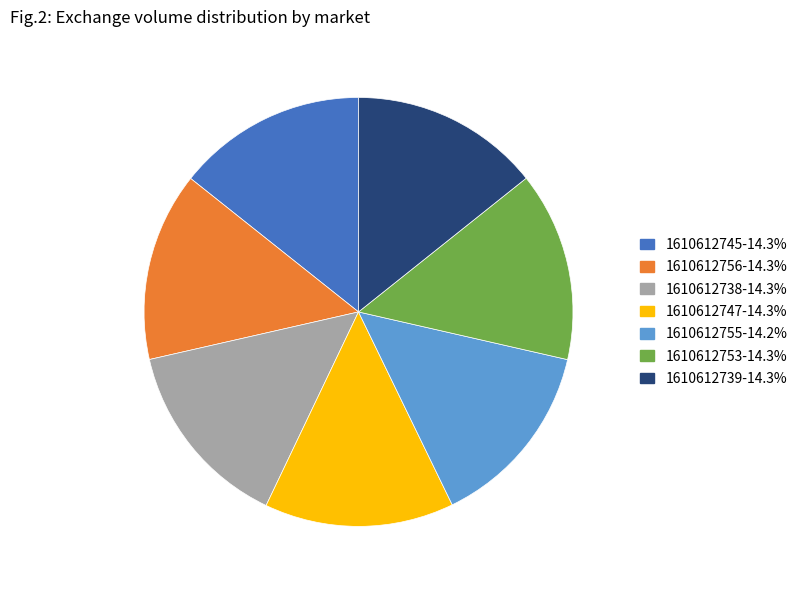

What is the ratio of the value at 1610612738 to the value at 1610612755?

1.0